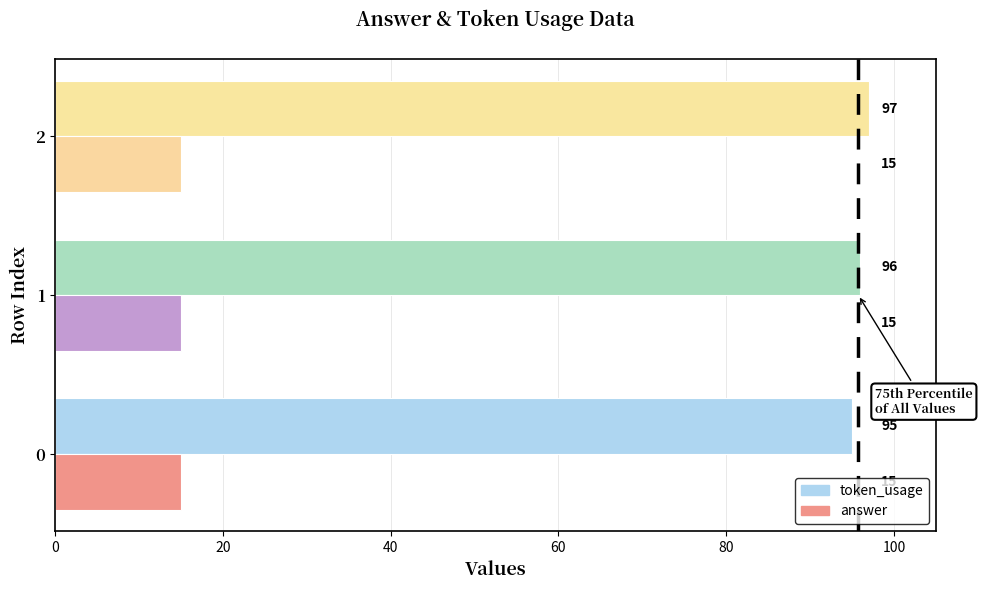

At 0, list the series in order from smallest to largest.

answer, token_usage